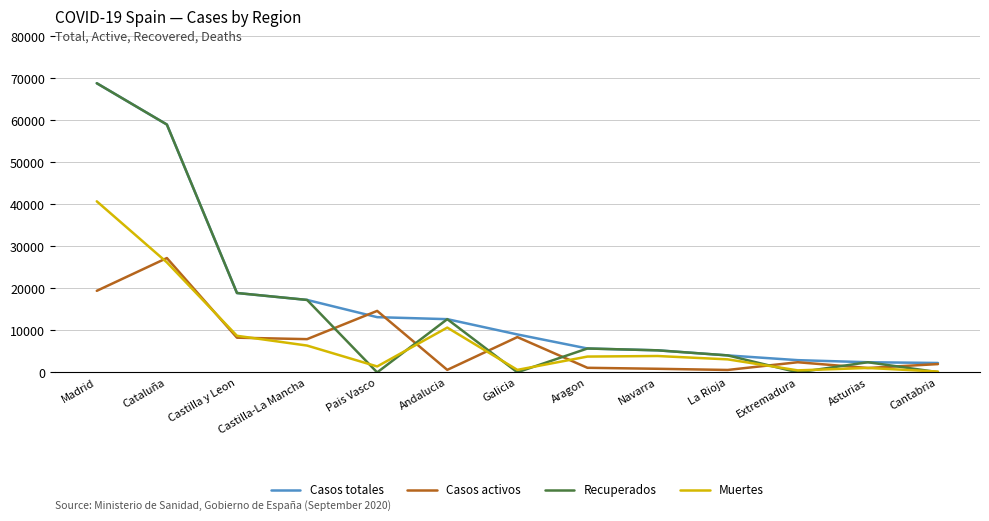

At which label does Casos totales reach its peak?

Madrid